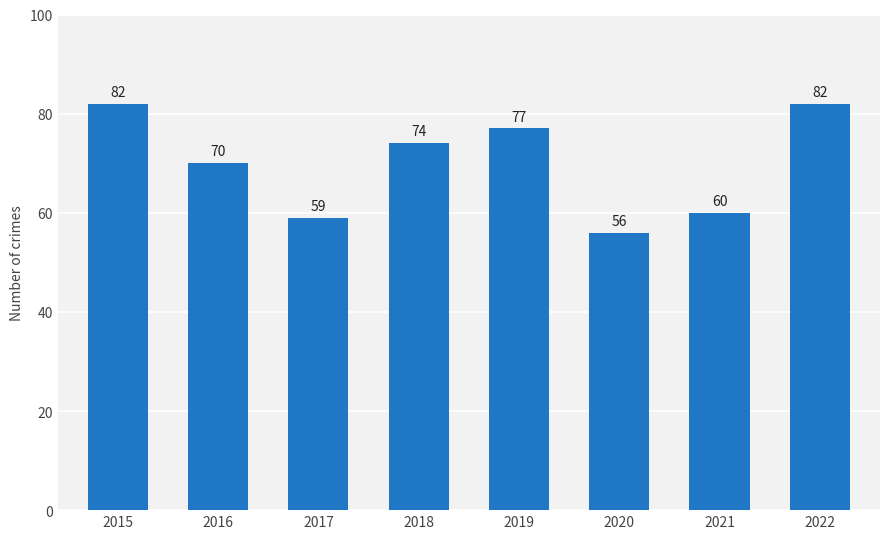

Are the bars horizontal?

No